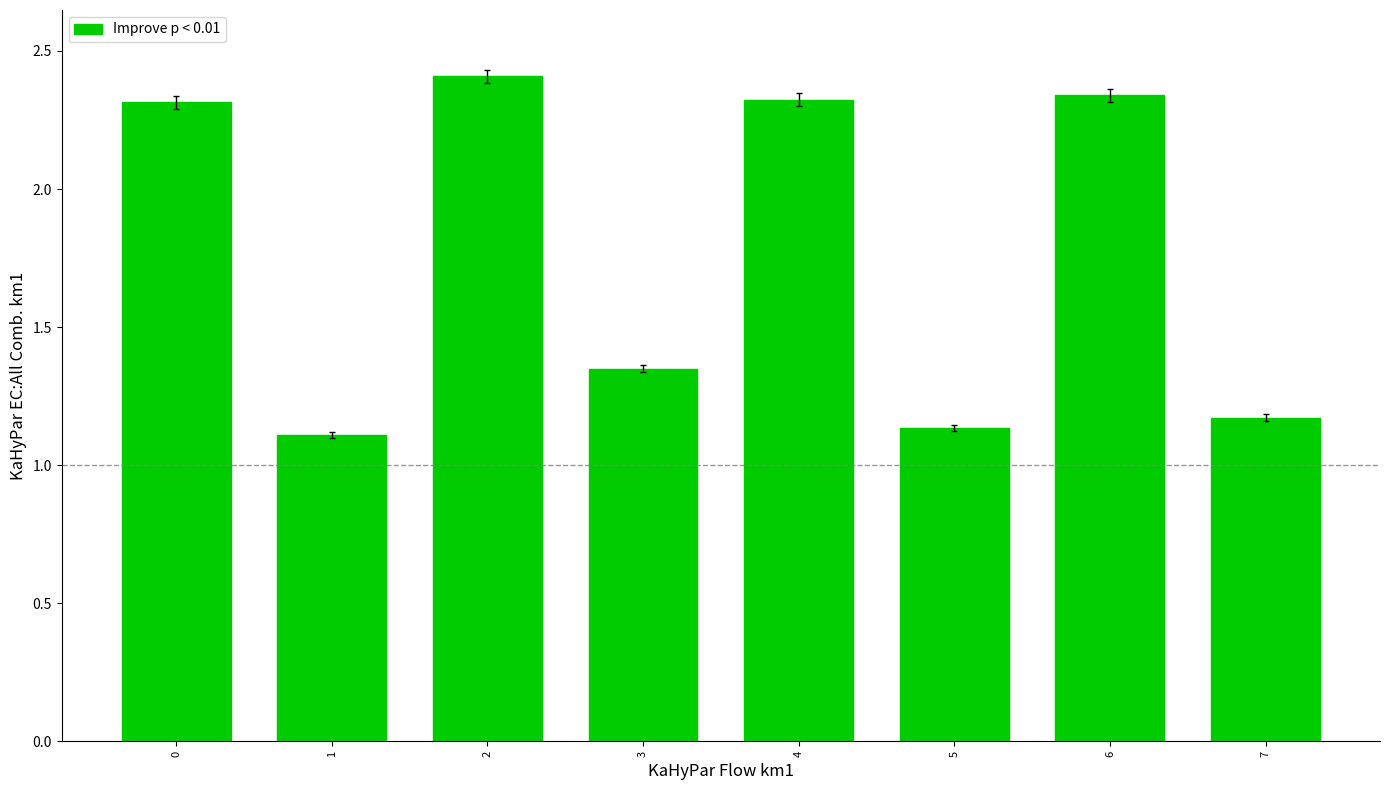

How many categories are shown in the chart?

8